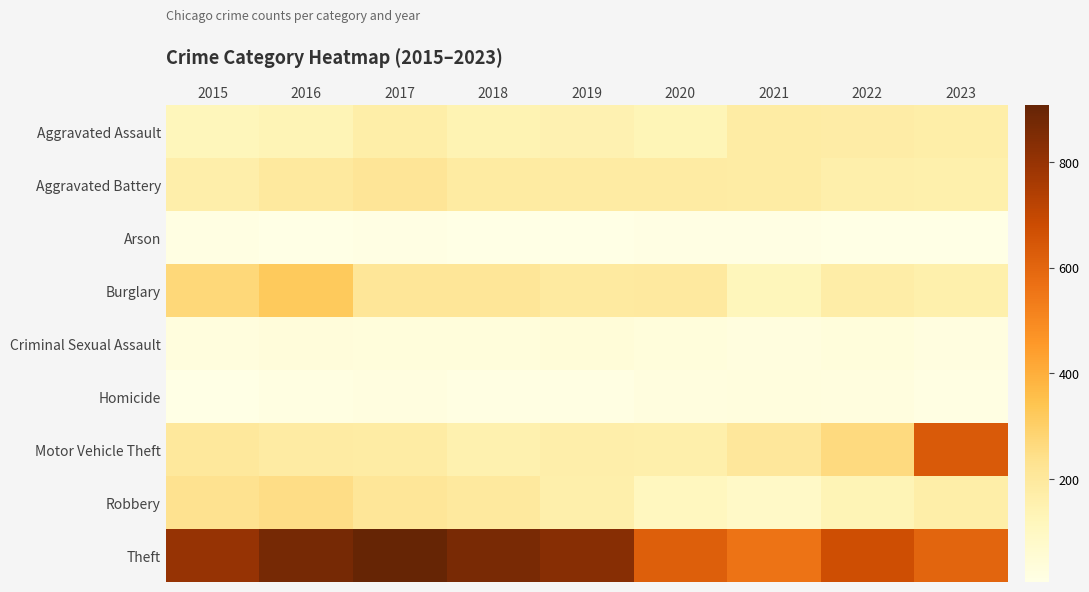

What is the spread (max minus min) of values at 2020?

611